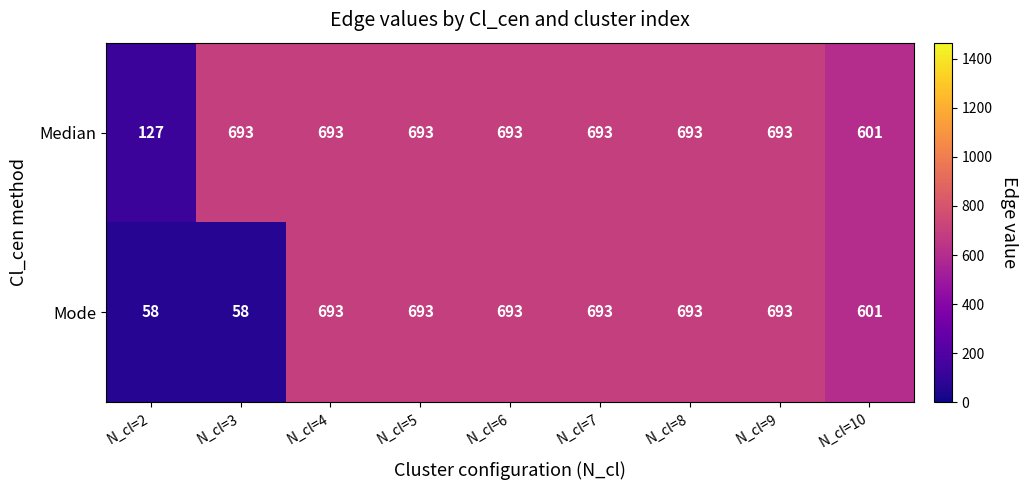

Read the Mode value at N_cl=4, to the nearest 50.

700